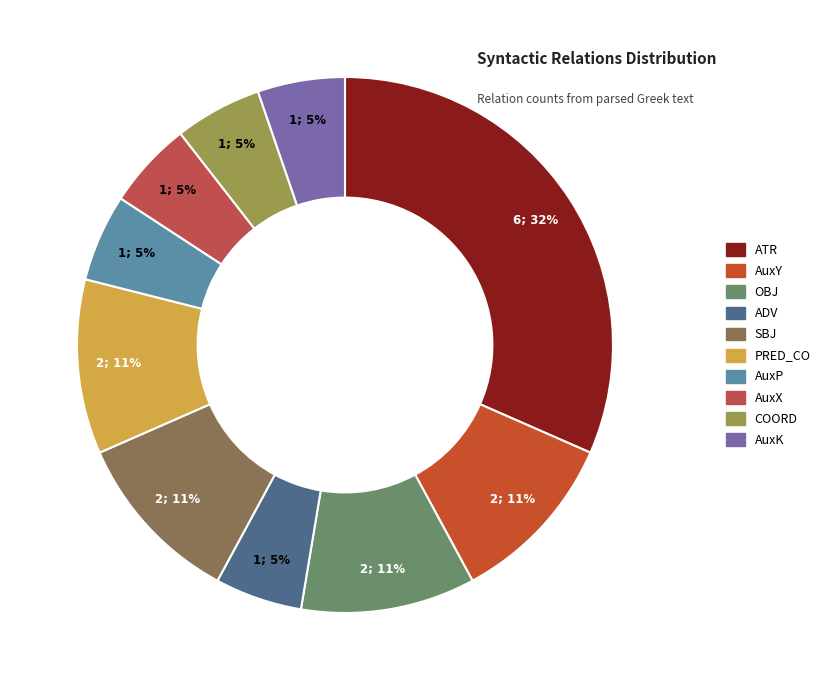

Is the sum of AuxK and AuxX greater than half?

No